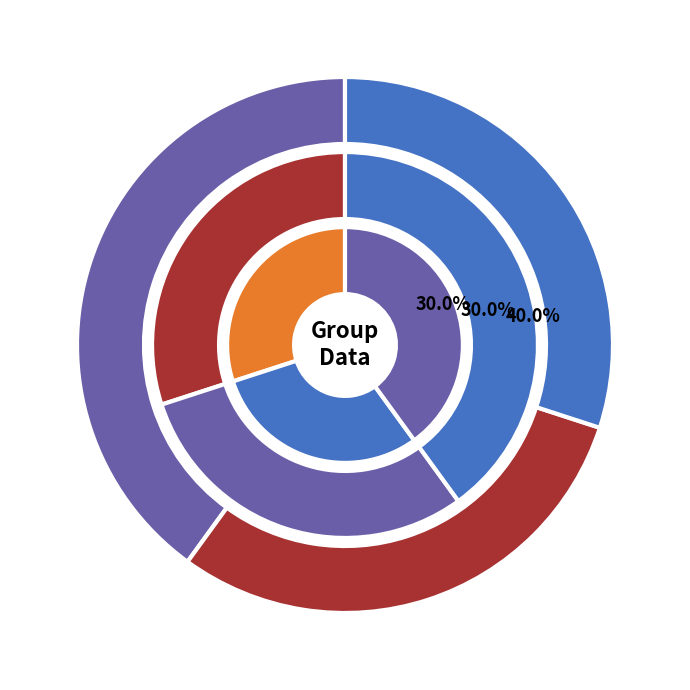

True or false: 1-4 accounts for 40% of the total.

True